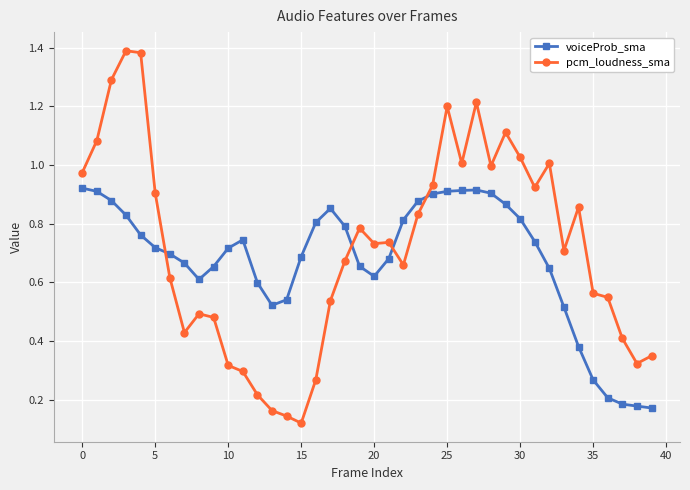

At how many categories does at least one series exceed 0?

40